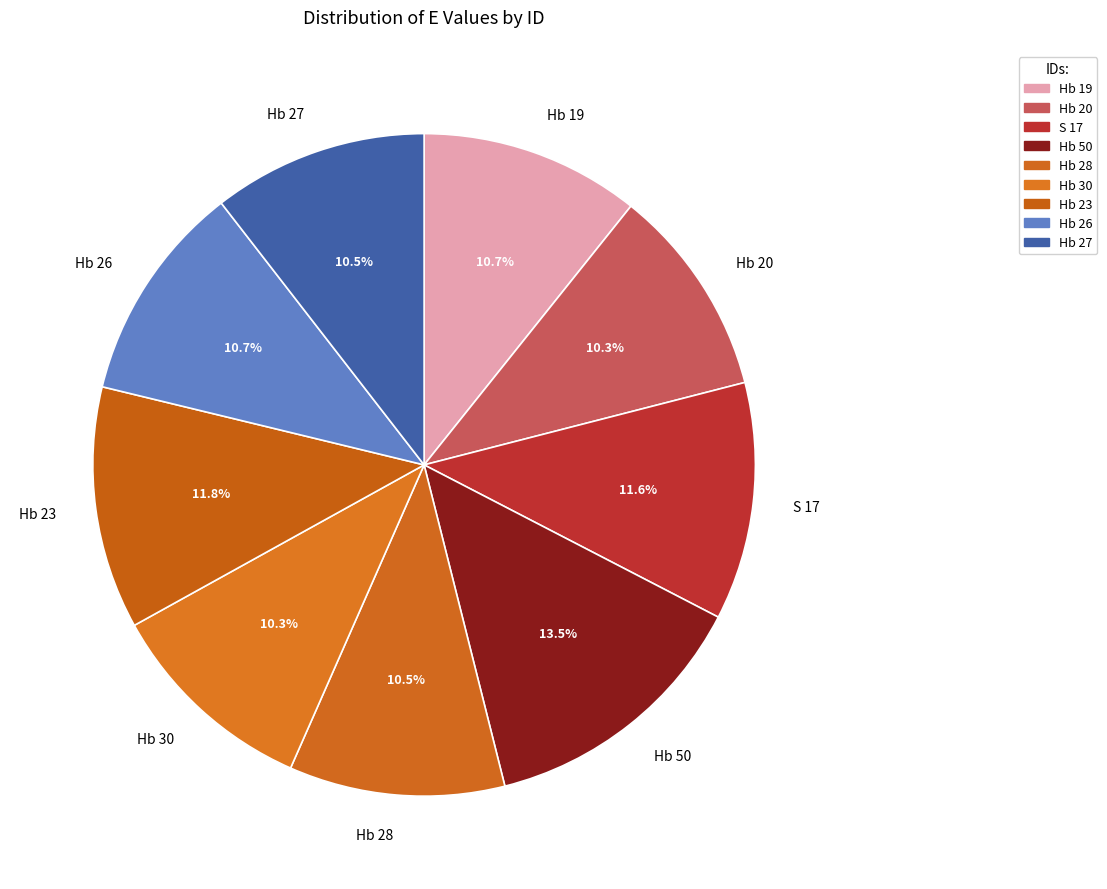

What is the ratio of the value at Hb 30 to the value at Hb 26?

1.0